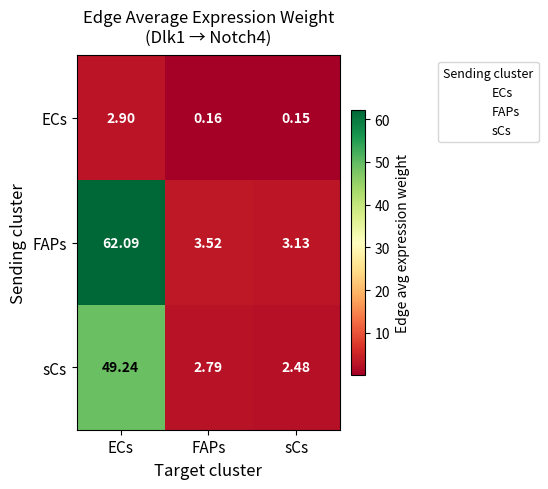

Is the value of FAPs at ECs greater than the value of ECs at sCs?

Yes